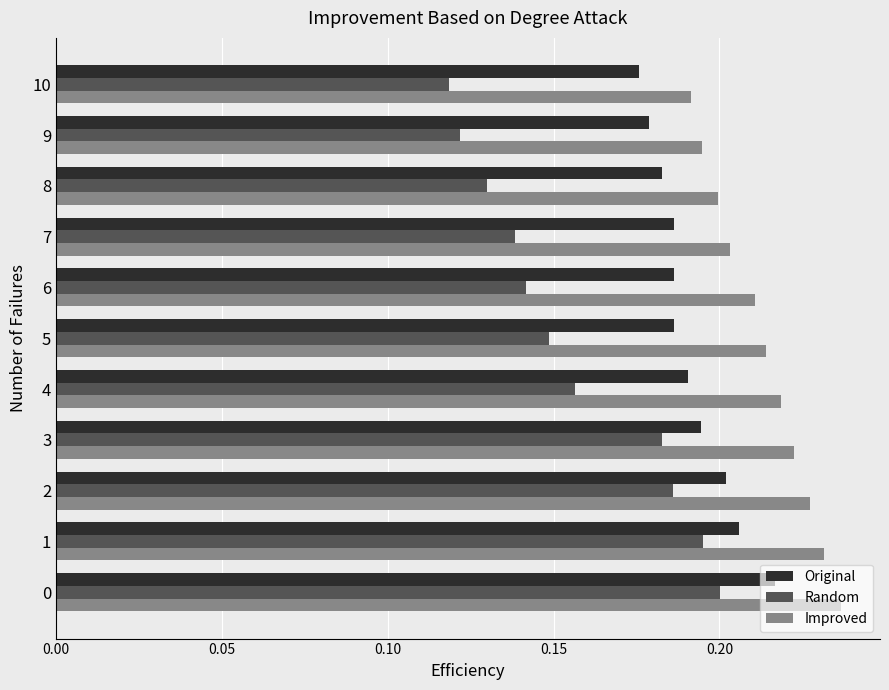

List the series in order of their overall mean, lowest first.

Random, Original, Improved